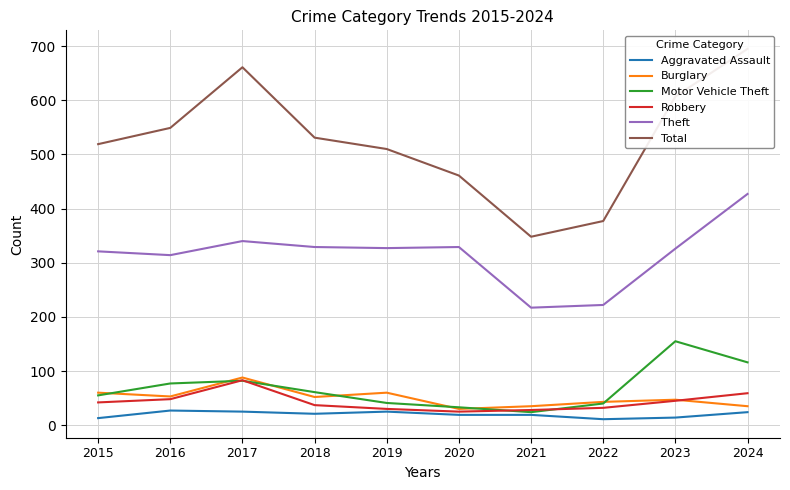

How many distinct data groups are displayed?

6